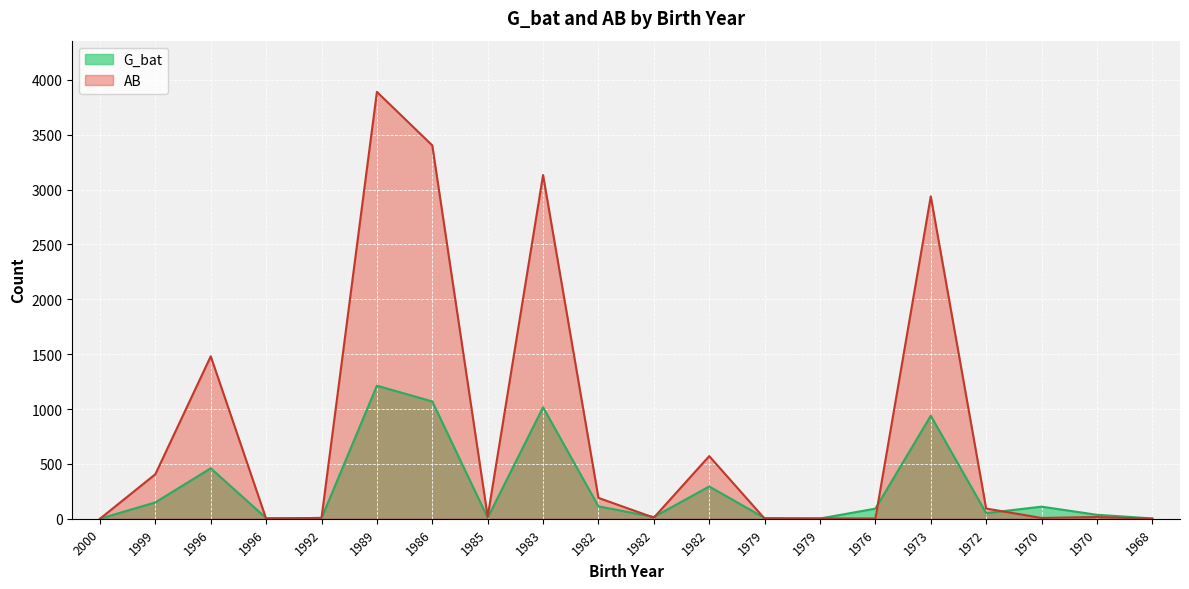

What is the value of the AB point at the 8th from the left?

18